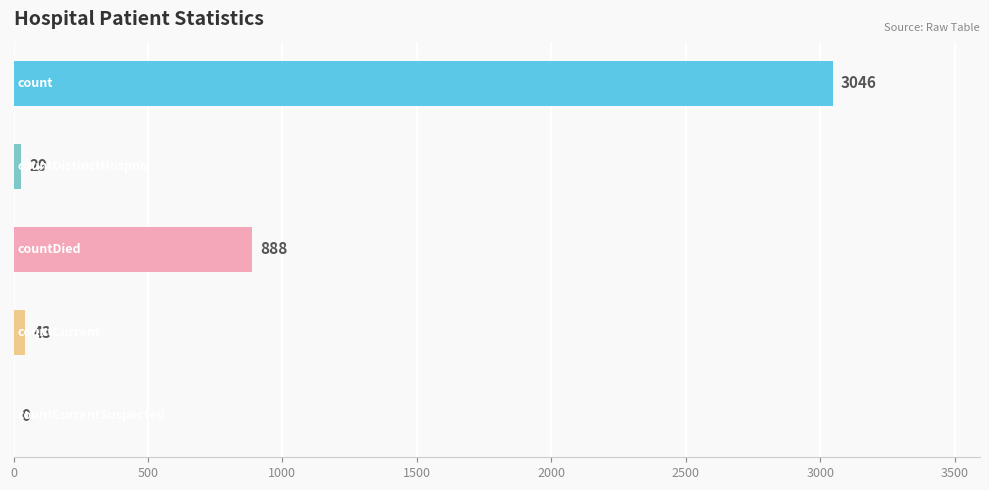

What is the maximum value shown in the chart?

3046